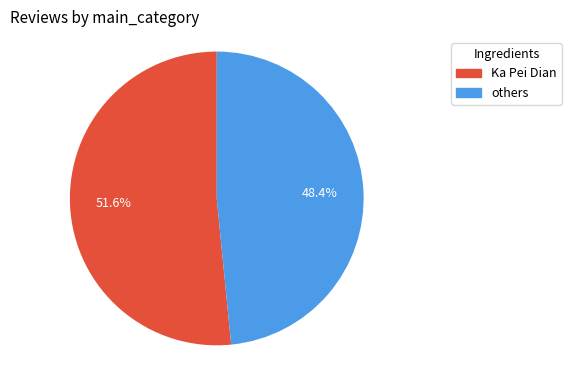

Does any single category account for the majority?

Yes